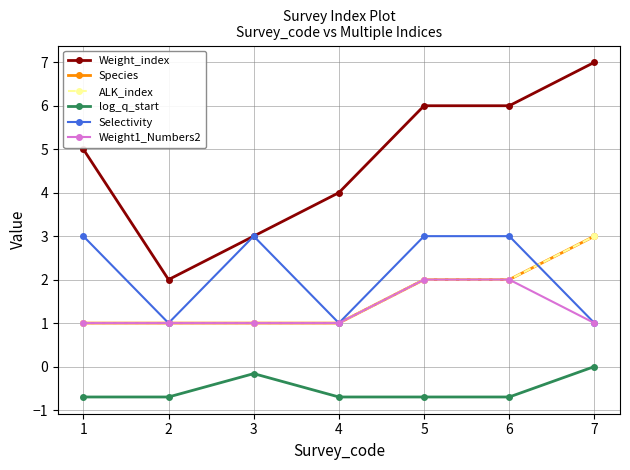

The value of ALK_index at 2 is 1.0. True or false?

True